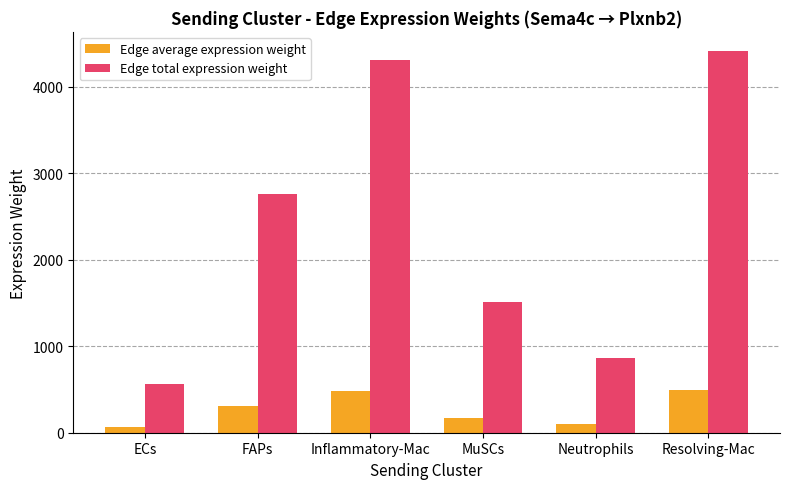

List the series in order of their peak value, highest first.

Edge total expression weight, Edge average expression weight